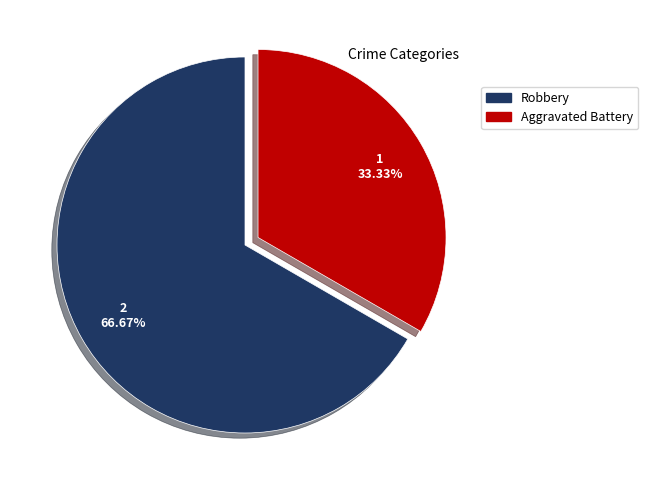

The Aggravated Battery slice represents 26% of the pie. True or false?

False